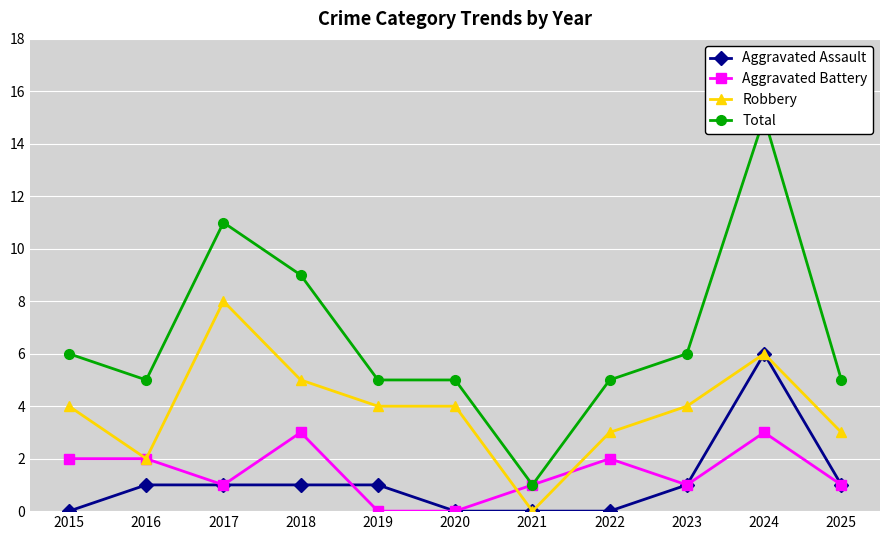

At which label does Aggravated Battery reach its peak?

2018